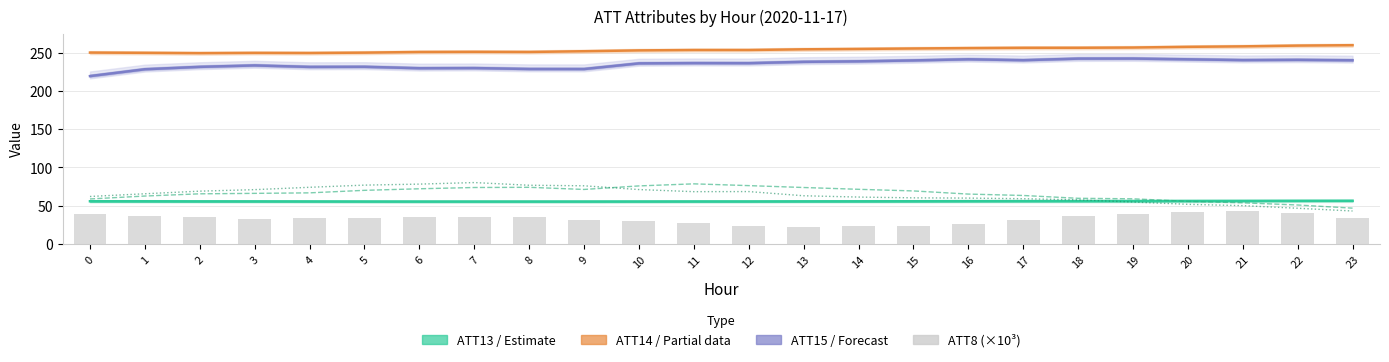

Which category has the highest value in the ATT8 (×10³) series?

21